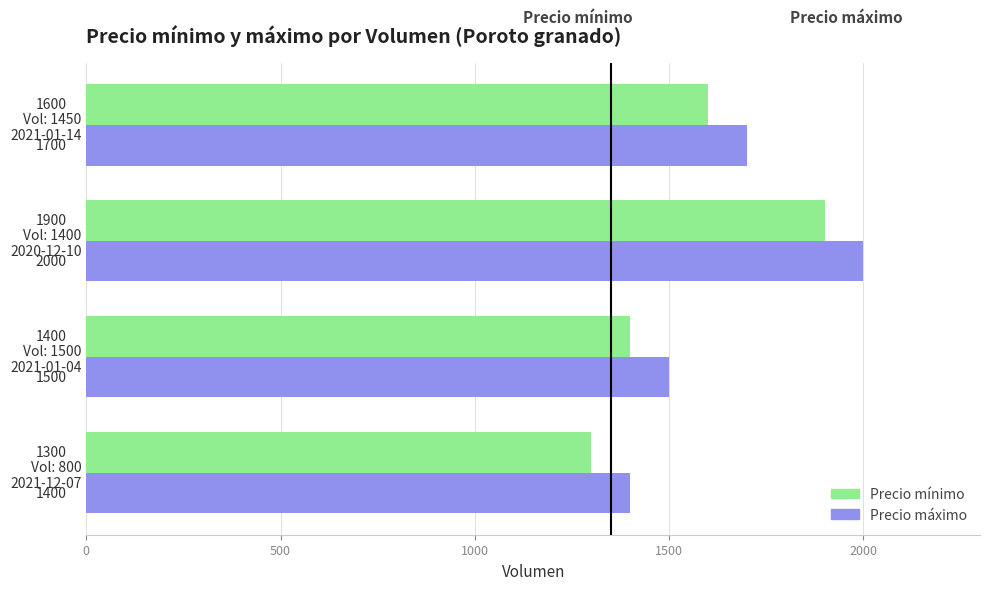

At which label is Precio máximo closest to 1700?

Vol: 1450
2021-01-14